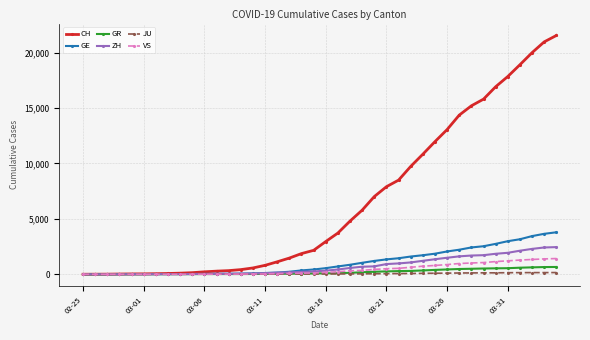

After their last crossing, which series has the higher values: ZH or GE?

GE